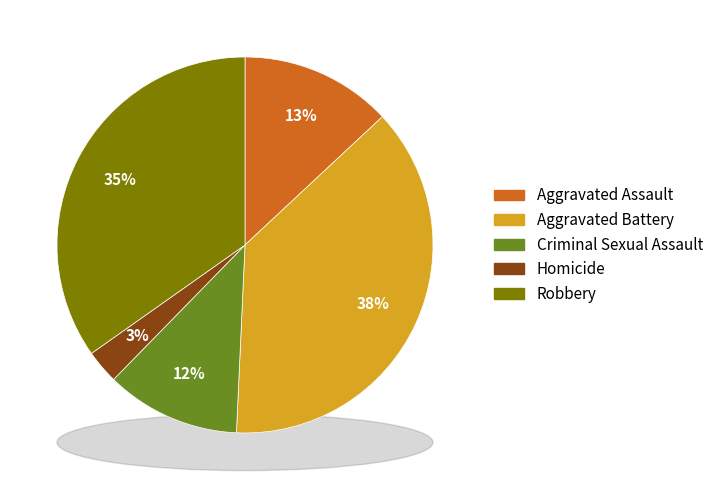

Count the number of slices in the pie.

5